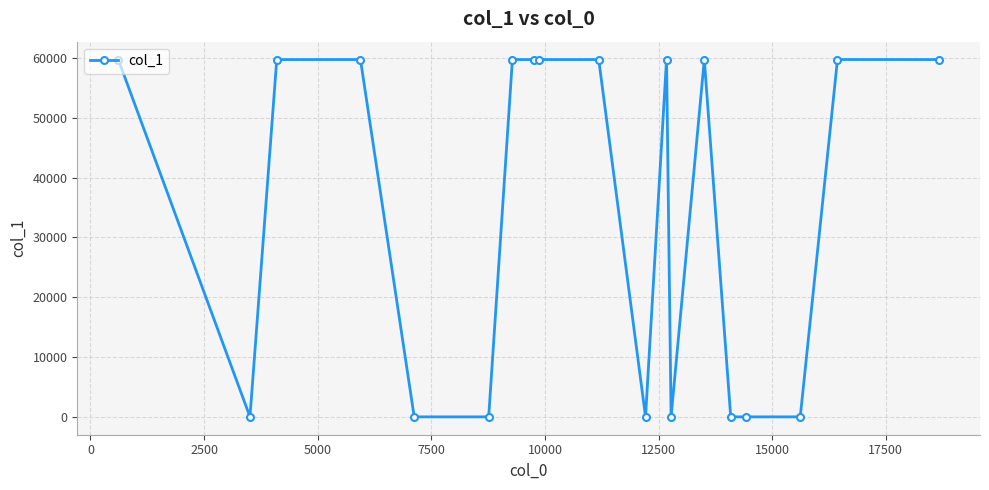

What is the greatest value displayed?

59711